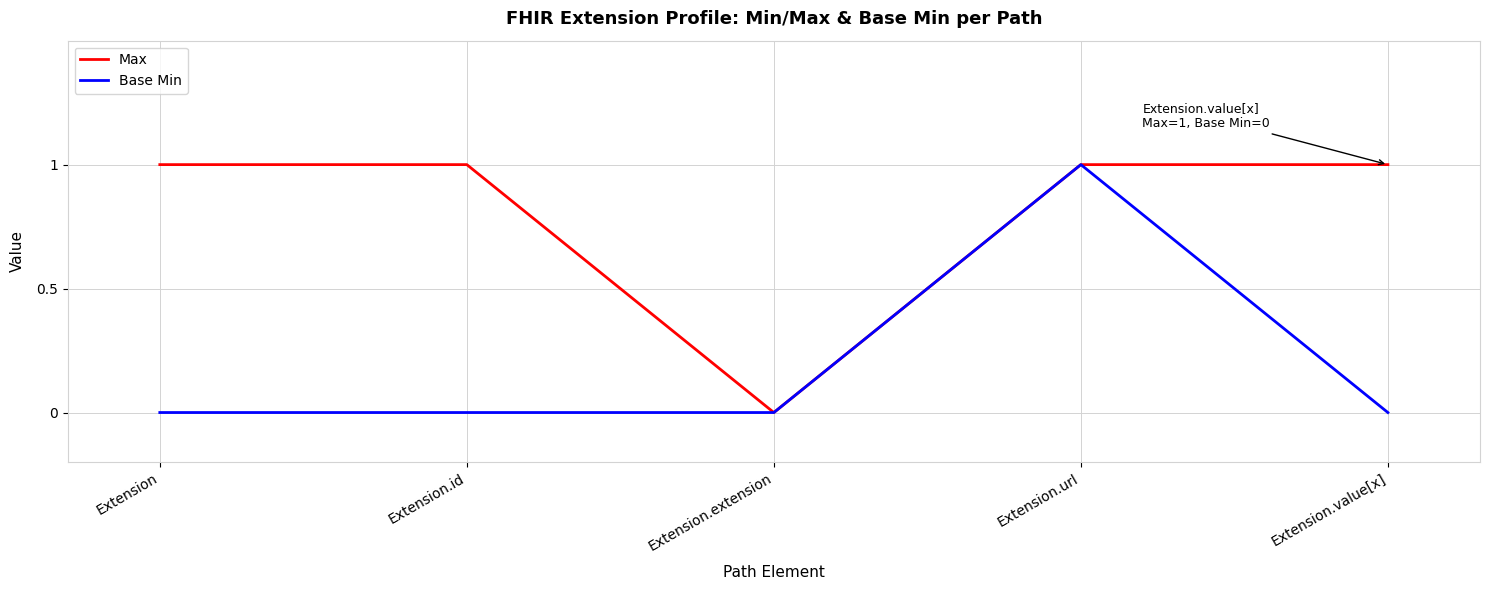

True or false: Base Min has a value of 0 at Extension.id.

True